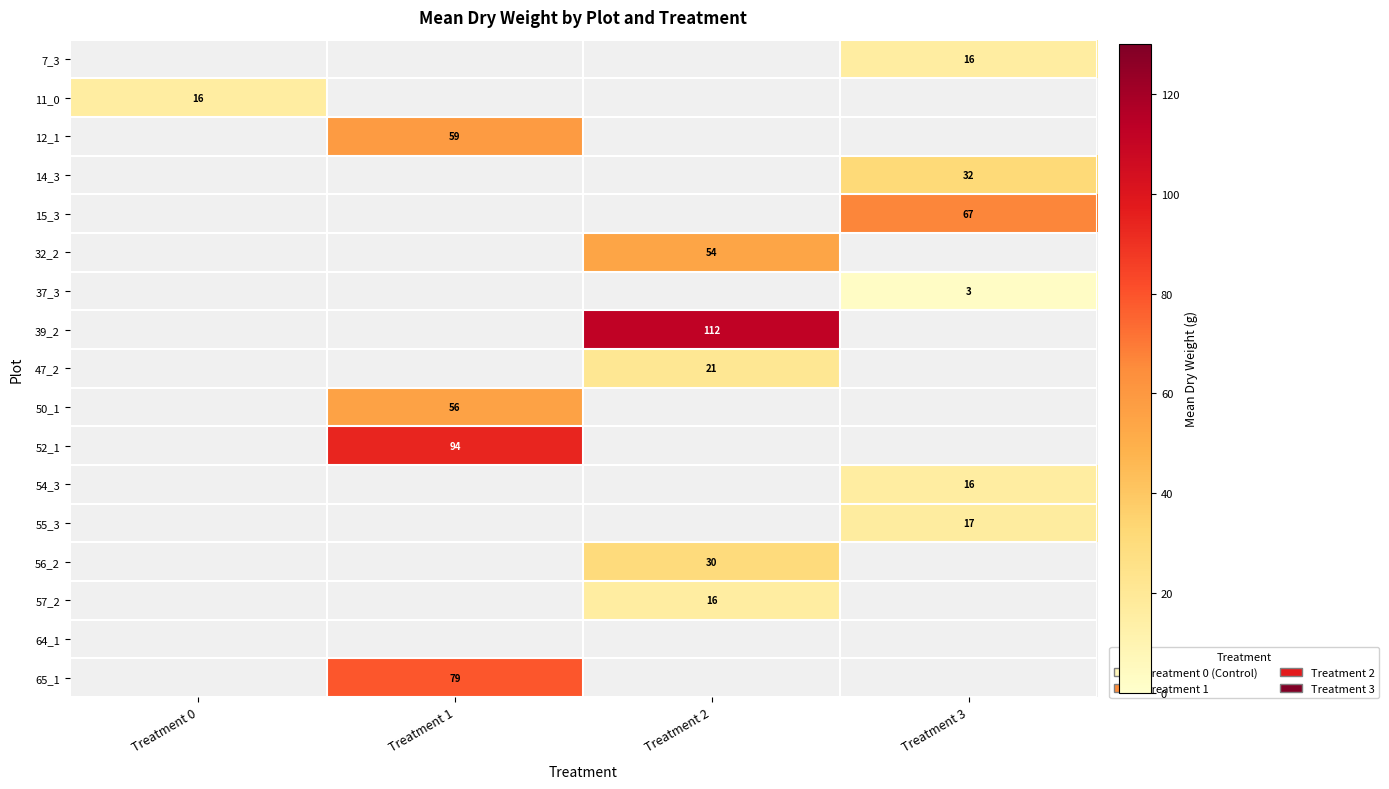

Is it true that 12_1 equals 59 at Treatment 1?

True